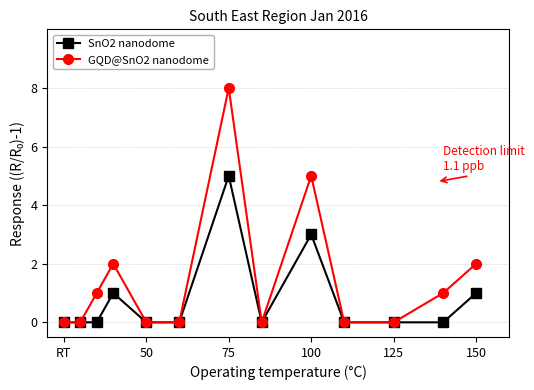

Which series has the widest spread of values?

GQD@SnO2 nanodome